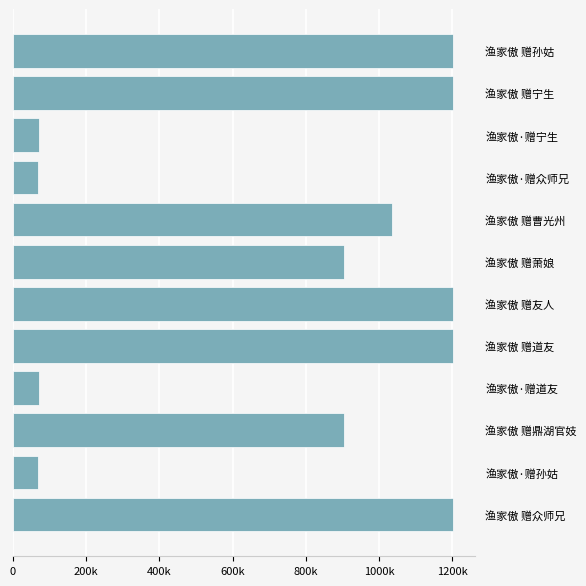

What is the difference between the second highest and second lowest values?

1135169